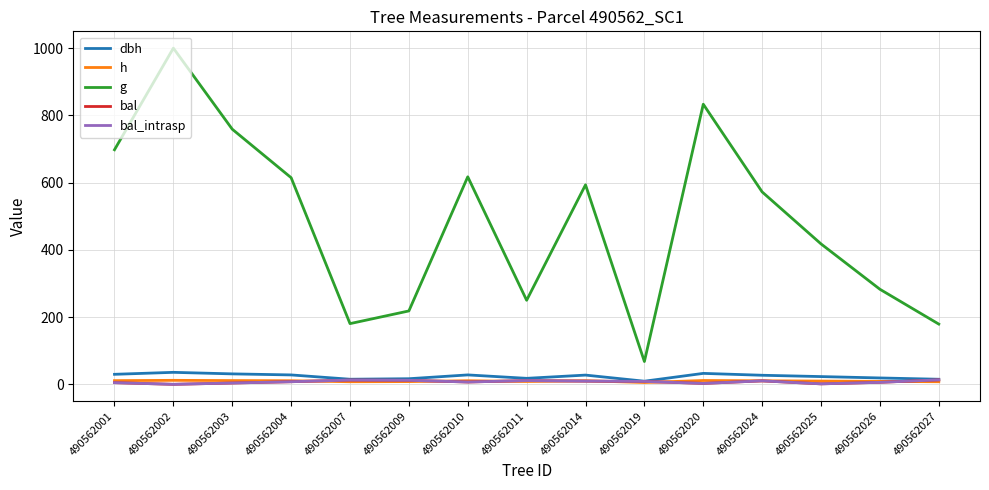

Is this an area chart (filled region under the line)?

No